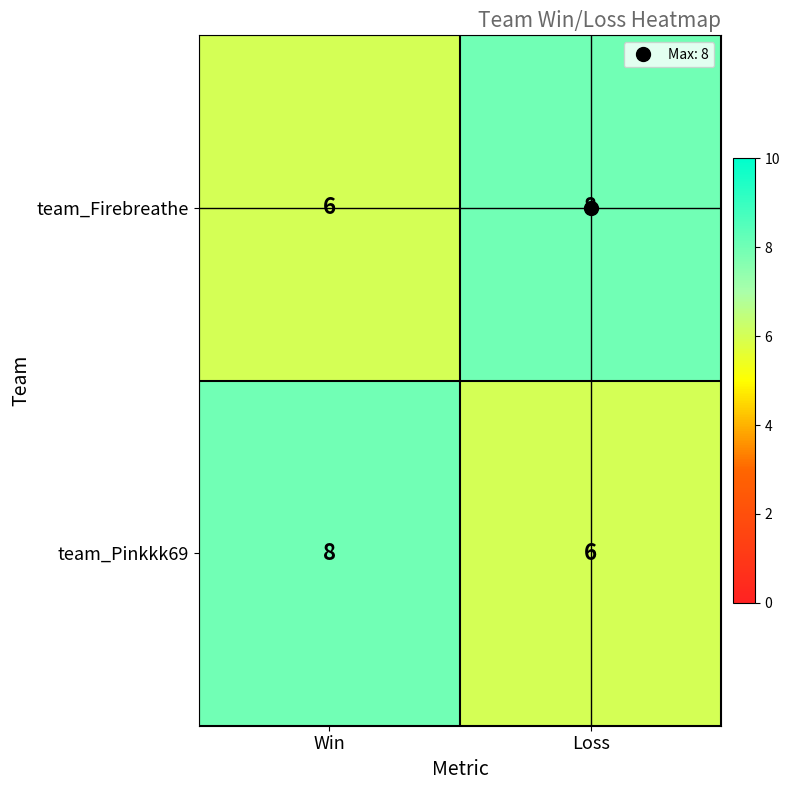

What is the average value of the team_Pinkkk69 series?

7